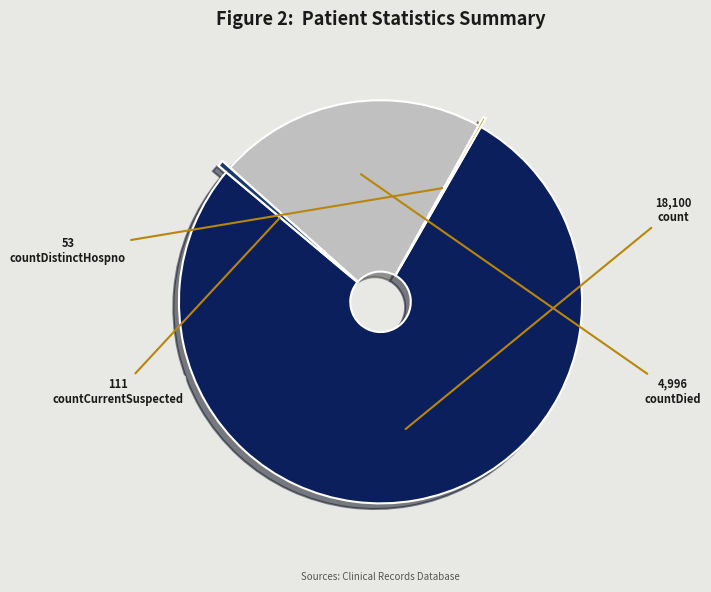

What is the total percentage of countCurrentSuspected and countDied?

22.0%